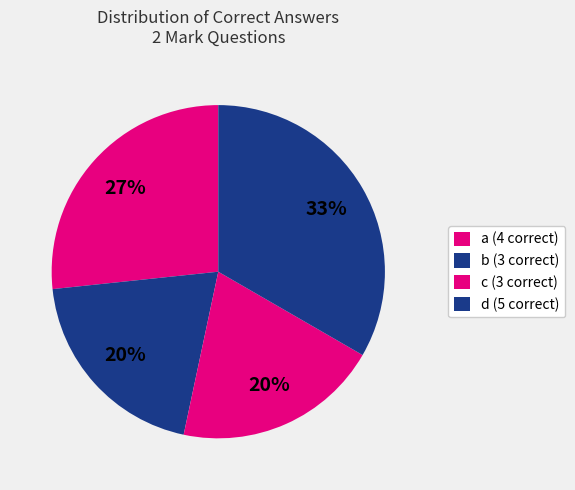

How many slices are in this pie chart?

4